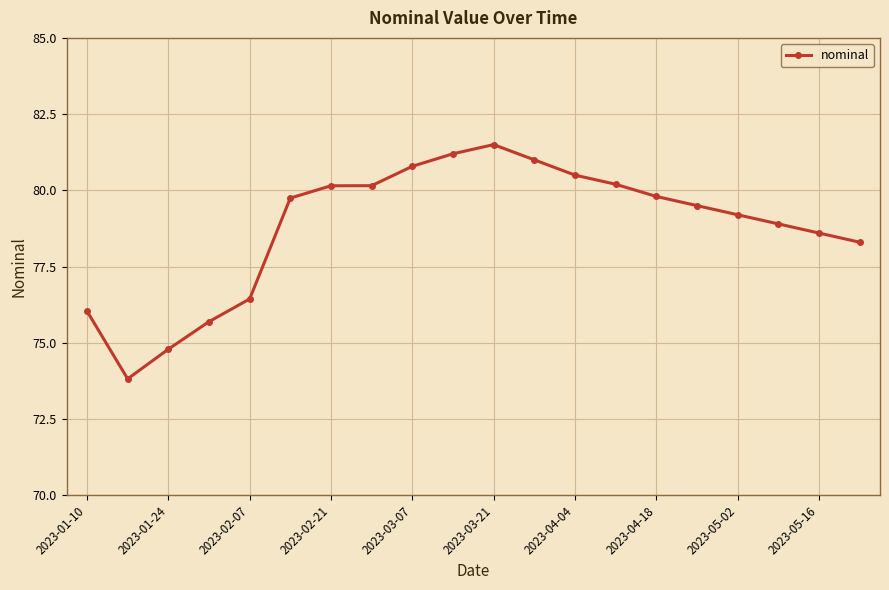

True or false: there are more than 0 points higher than both neighbors.

True